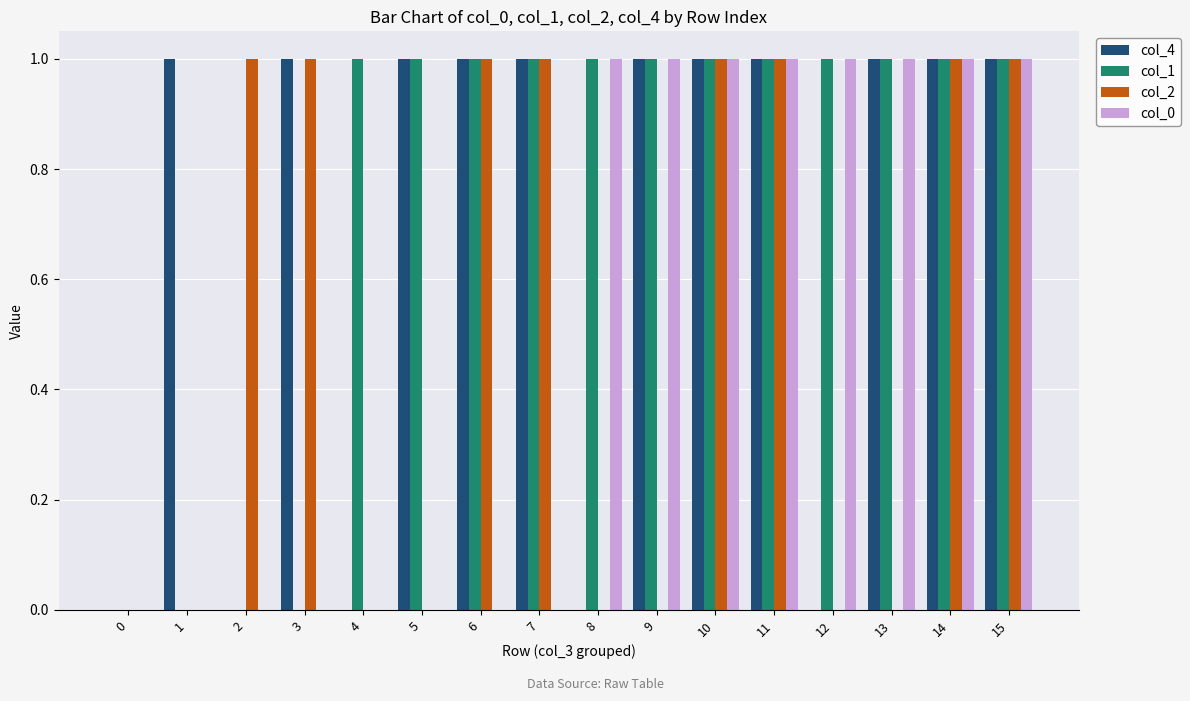

What is the sum of all col_1 values?

12